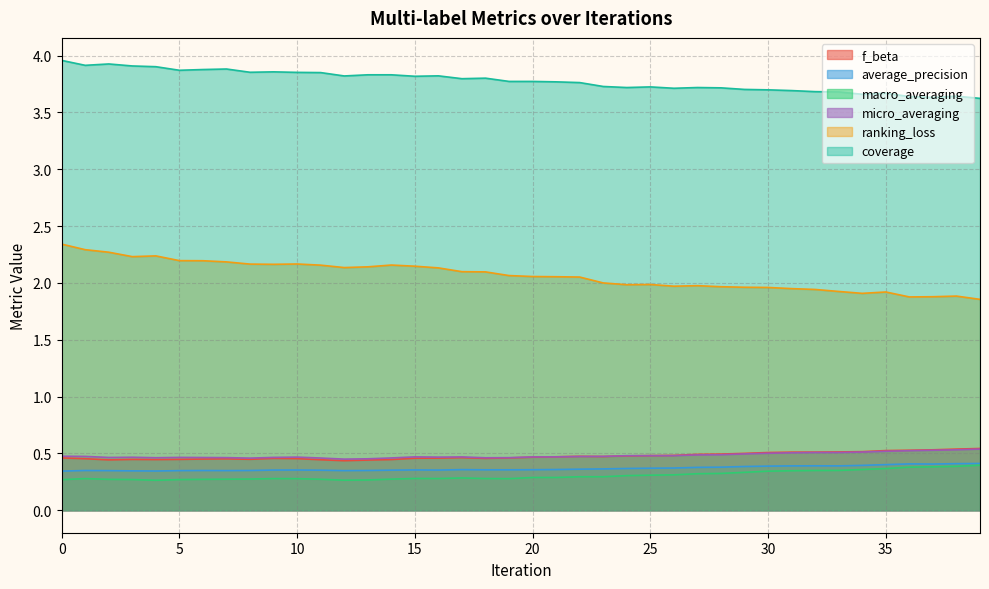

Rank the series at 27 from lowest to highest value.

macro_averaging, average_precision, micro_averaging, f_beta, ranking_loss, coverage